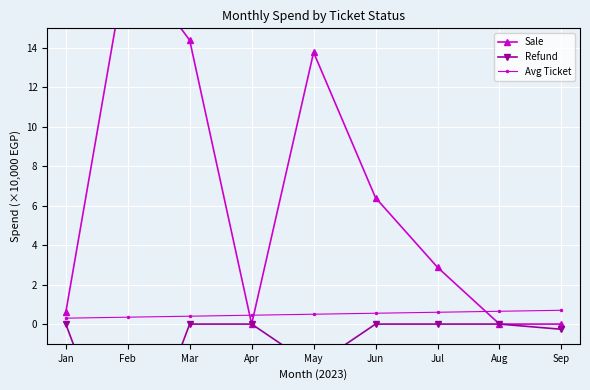

The Avg Ticket series shows 0.2 at Jul. True or false?

False